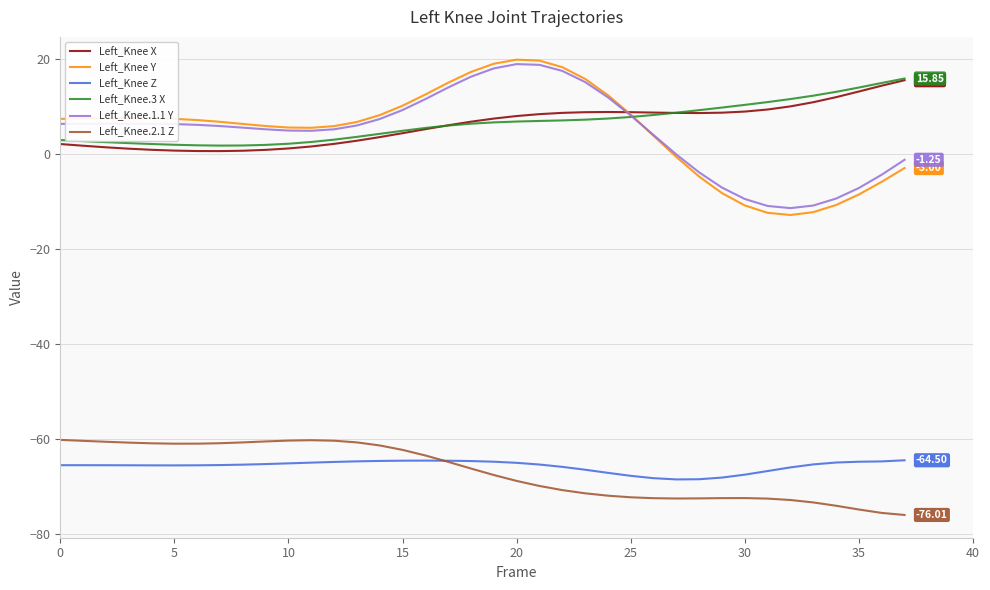

True or false: Left_Knee.3 X and Left_Knee Z intersect in this chart.

False